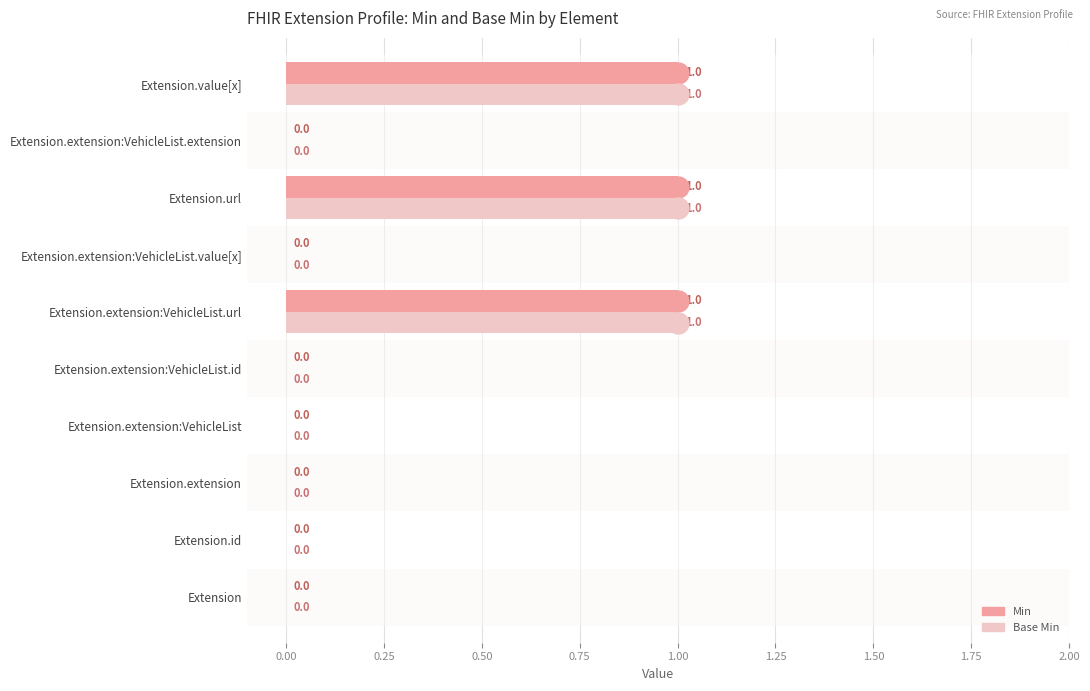

Count the number of data series in this chart.

2